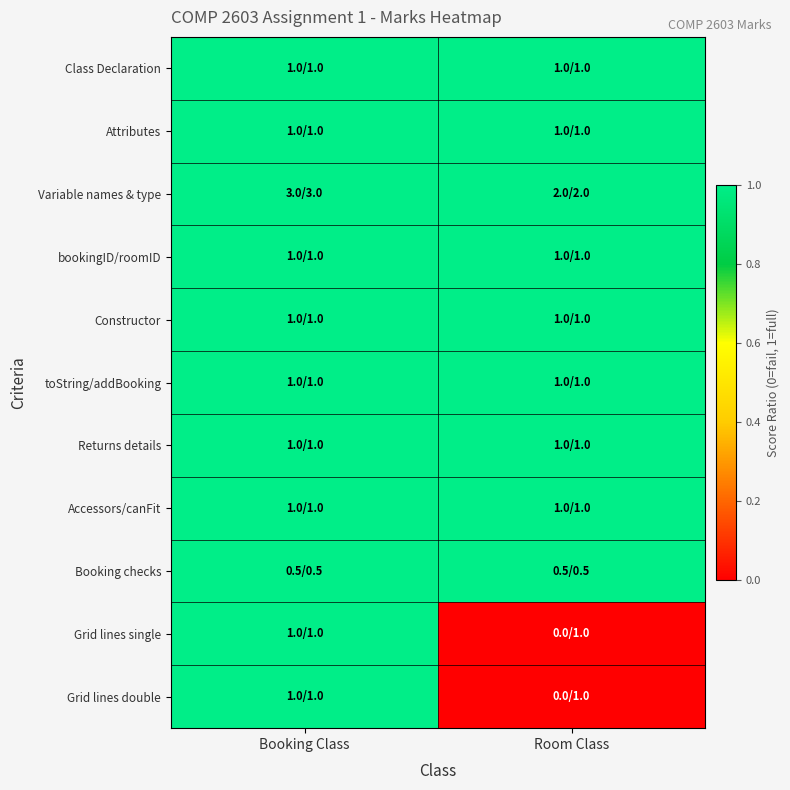

Reading left to right, extract all data points from this chart.

Class Declaration: Booking Class=1	Room Class=1
Attributes: Booking Class=1	Room Class=1
Variable names & type: Booking Class=1	Room Class=1
bookingID/roomID: Booking Class=1	Room Class=1
Constructor: Booking Class=1	Room Class=1
toString/addBooking: Booking Class=1	Room Class=1
Returns details: Booking Class=1	Room Class=1
Accessors/canFit: Booking Class=1	Room Class=1
Booking checks: Booking Class=1	Room Class=1
Grid lines single: Booking Class=1	Room Class=0
Grid lines double: Booking Class=1	Room Class=0